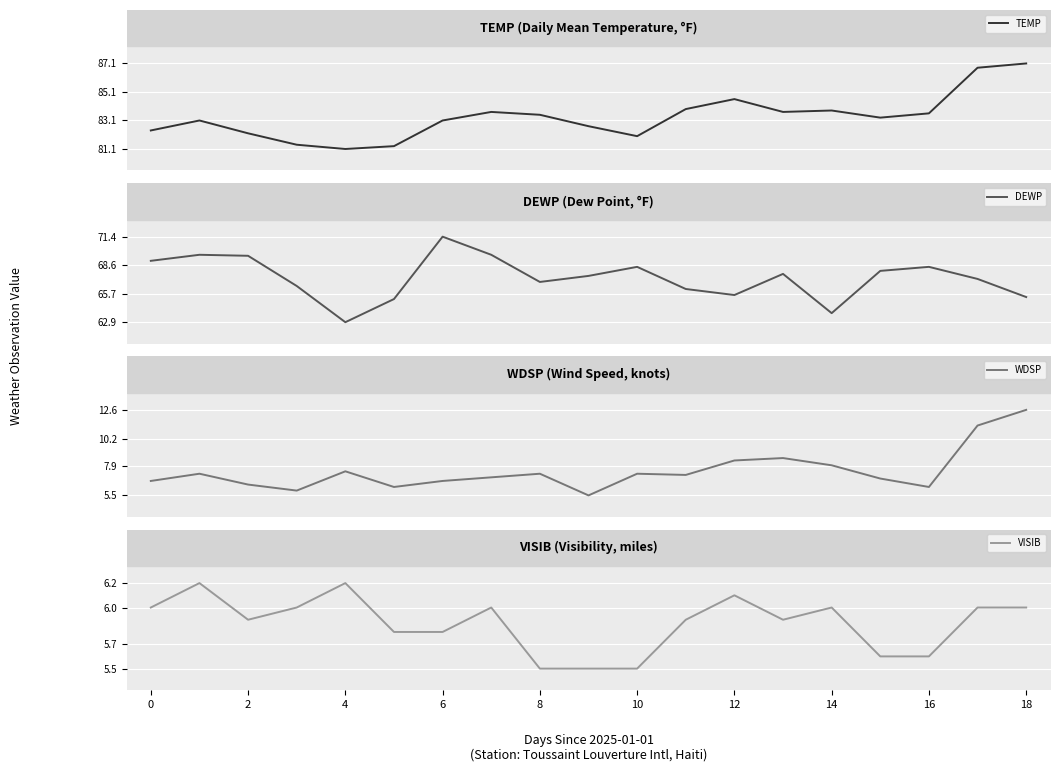

What is the total value across all series at 13?

165.9